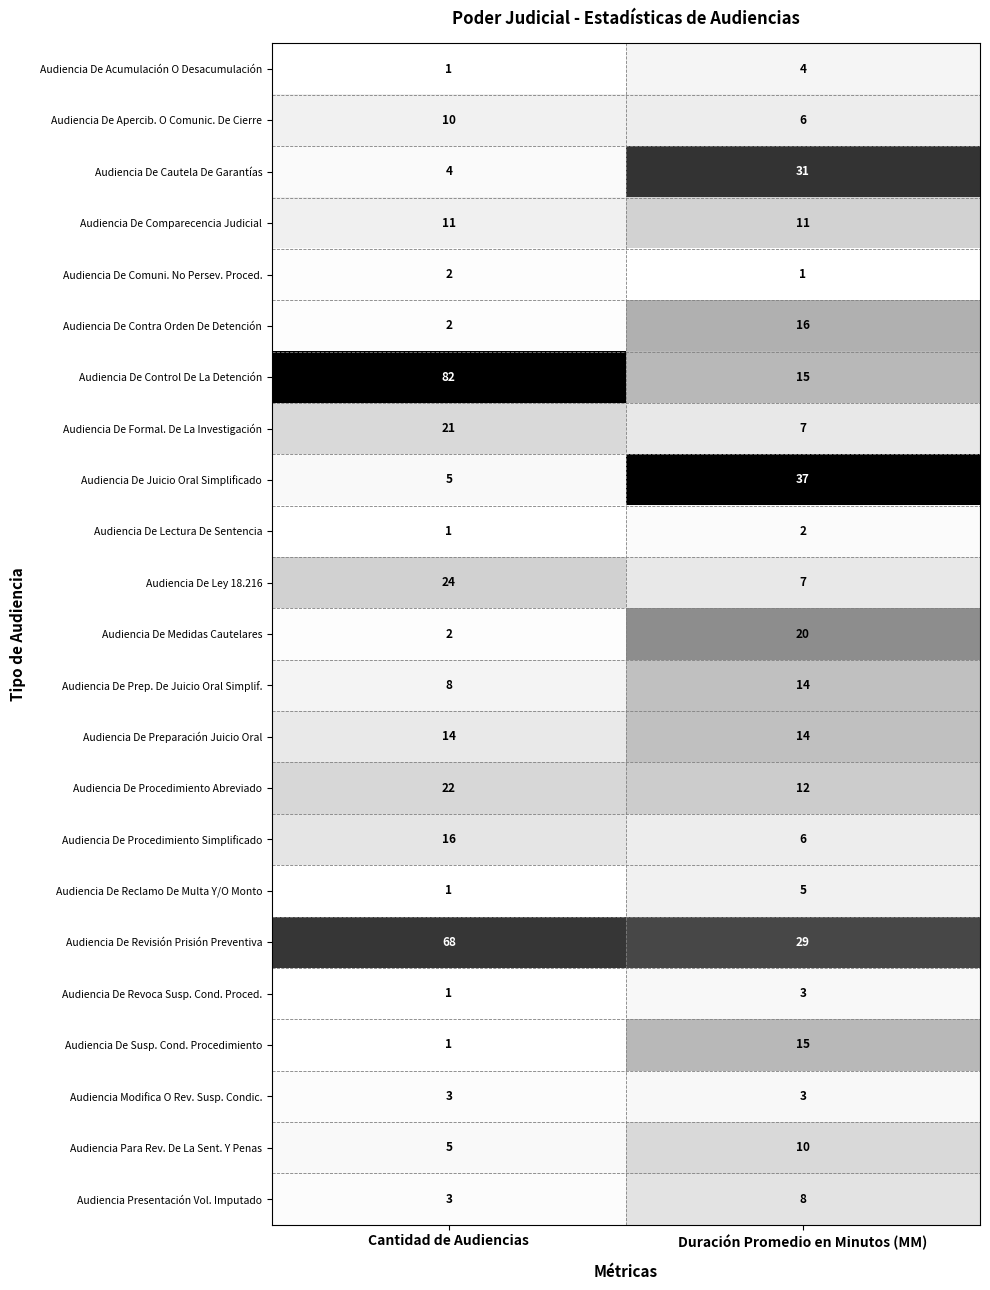

True or false: Audiencia De Procedimiento Abreviado has a value of 22 at Cantidad de Audiencias.

True